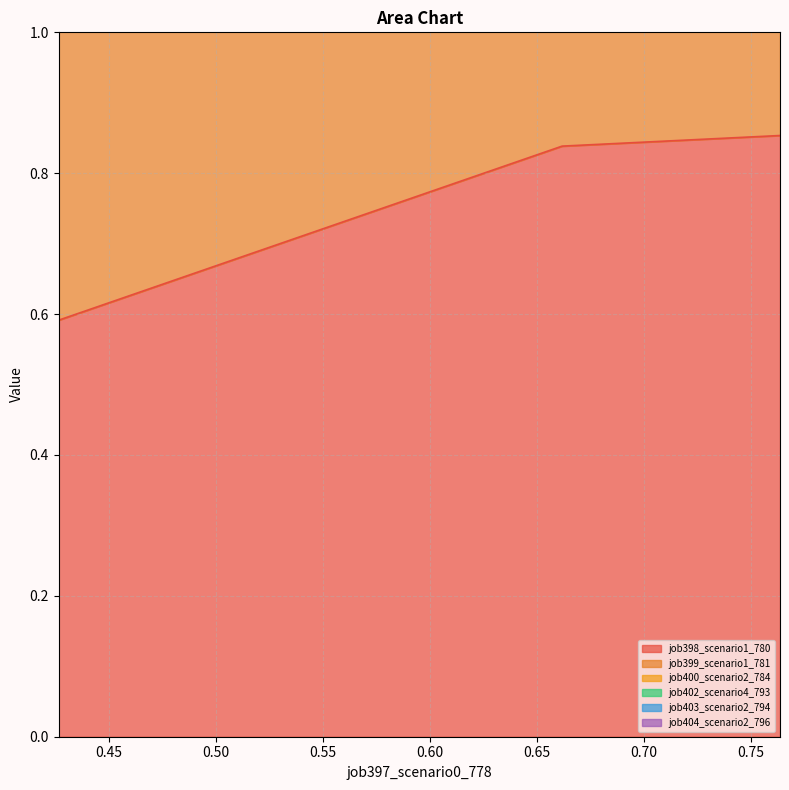

The value of job398_scenario1_780 at B11 is 0.4. True or false?

False